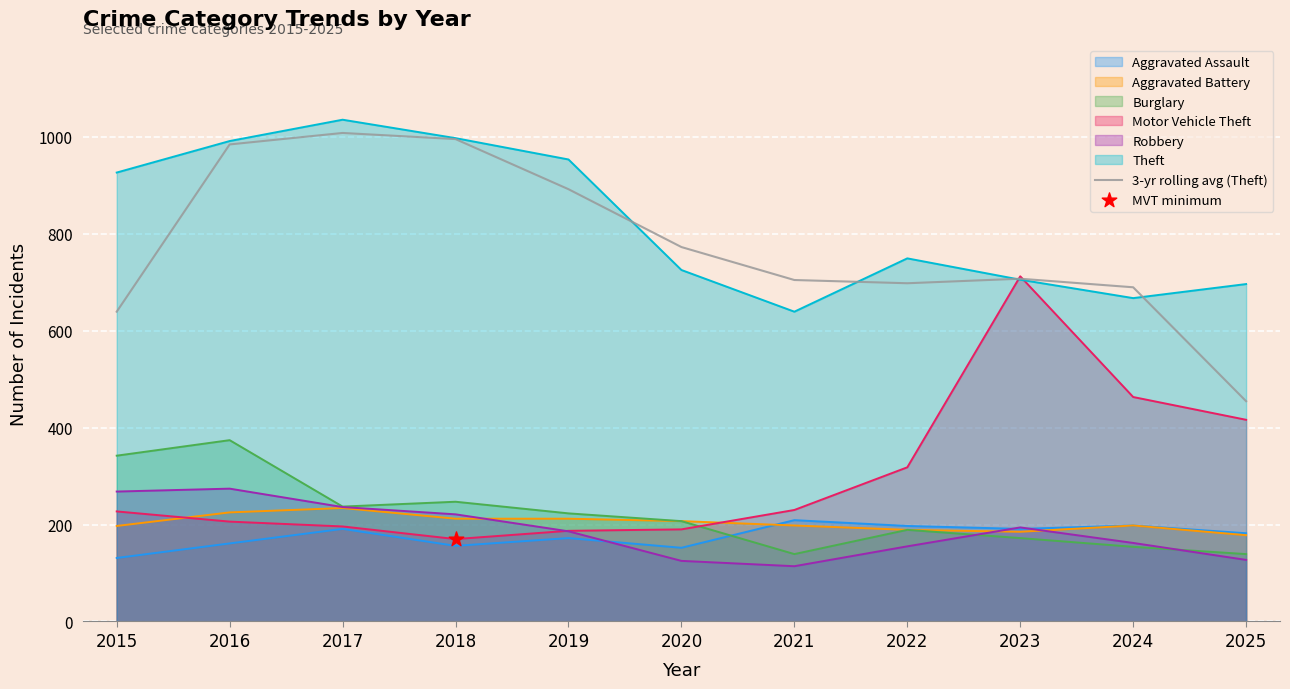

What is the change in value from 2021 to 2024?

-15.0